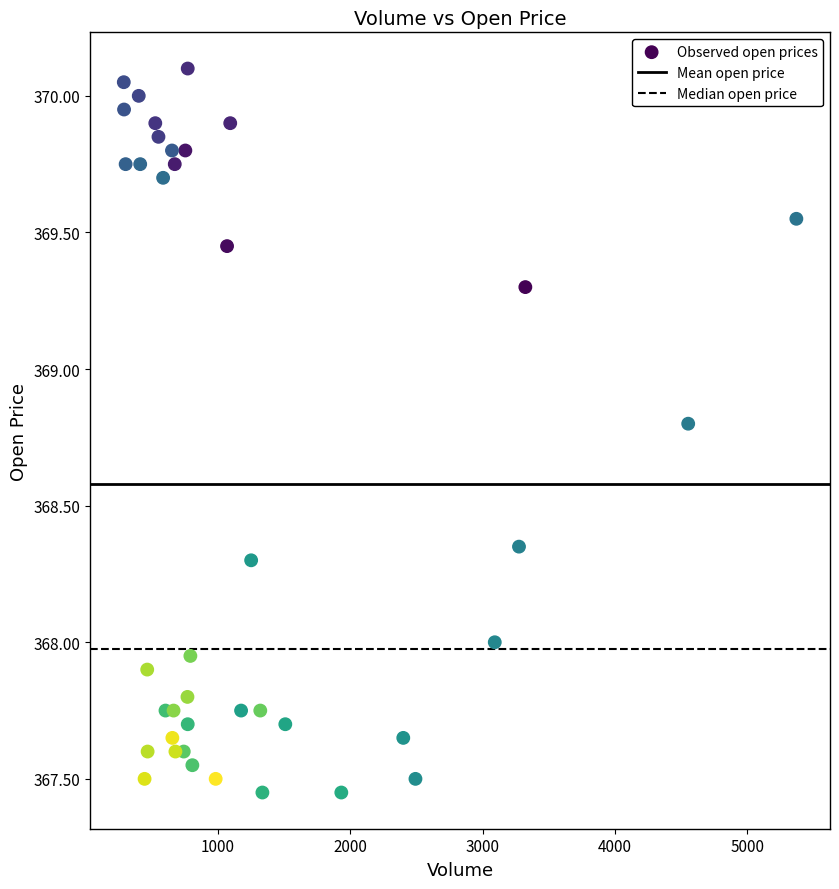

What is the range of X values (max minus min)?

5080.0